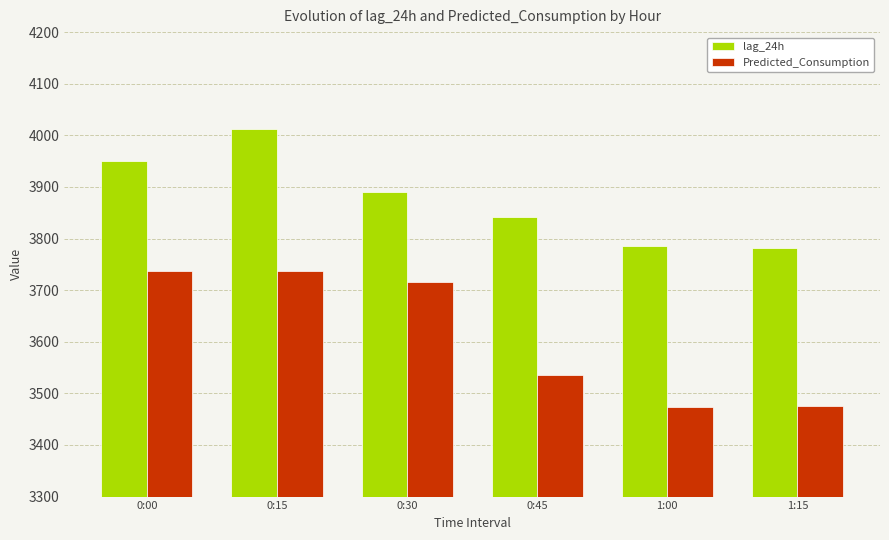

What is the minimum value shown in the chart?

3474.0